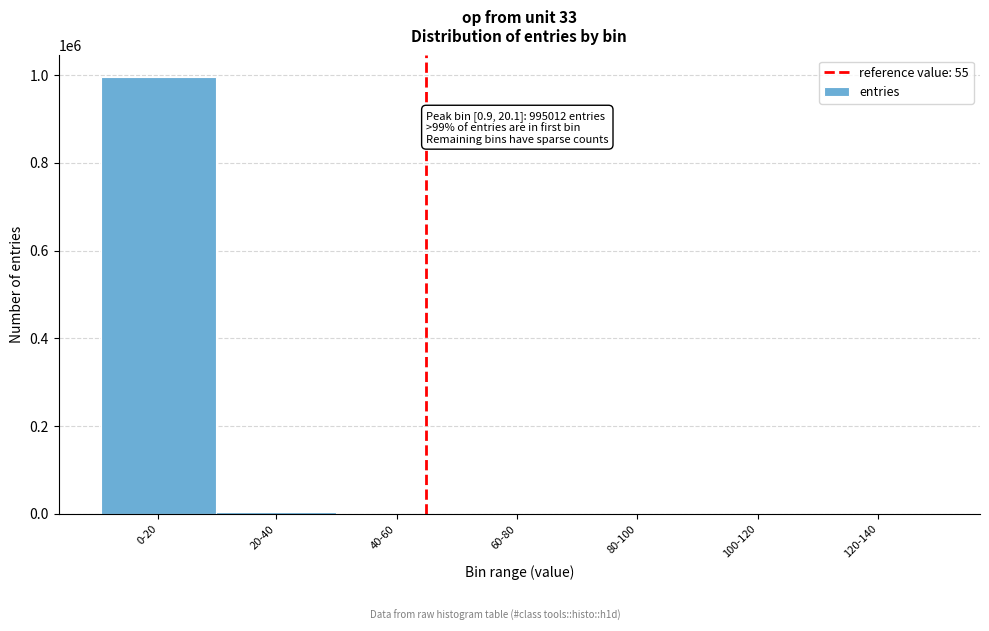

Is it true that the value at 0-20 is 995012?

True